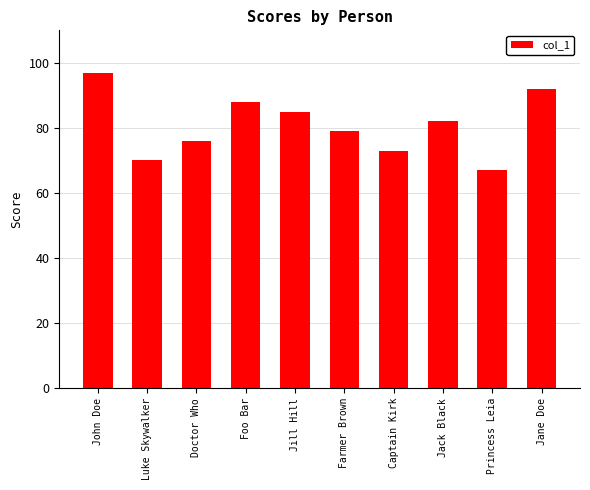

What value does the data have at Luke Skywalker, to the nearest 5?

70